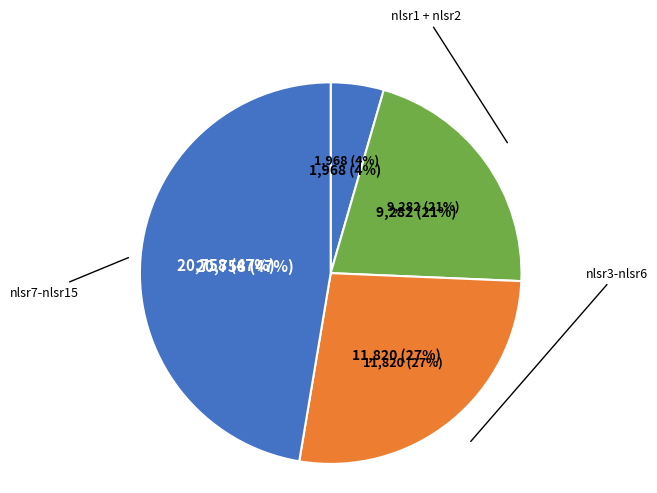

Combined, do nlsr10 and nlsr6 account for over 50%?

No